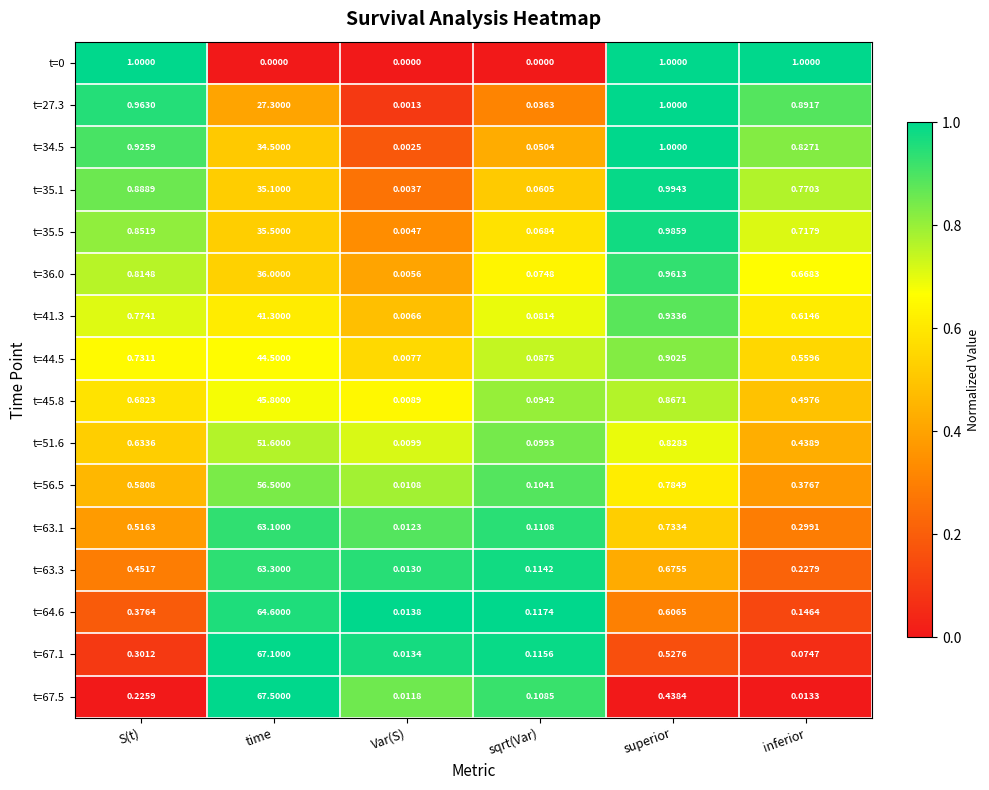

Which category has the highest value across all series?

time